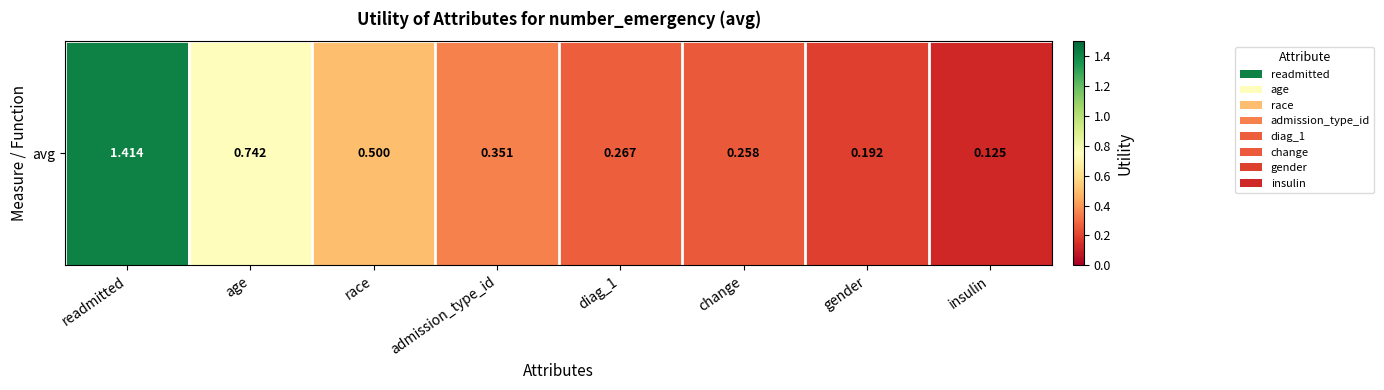

List the labels in order of value, largest first.

readmitted, age, race, admission_type_id, diag_1, change, gender, insulin